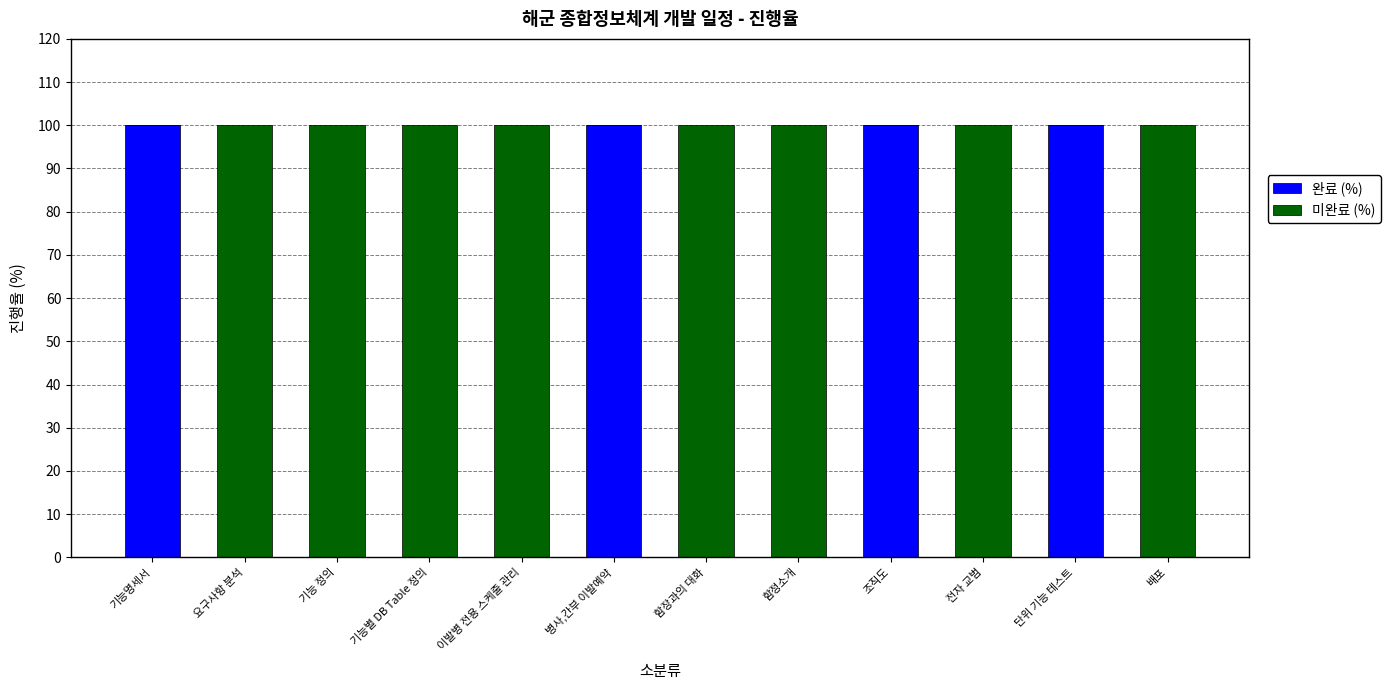

The value of 완료 (%) at 기능별 DB Table 정의 is 0. True or false?

True